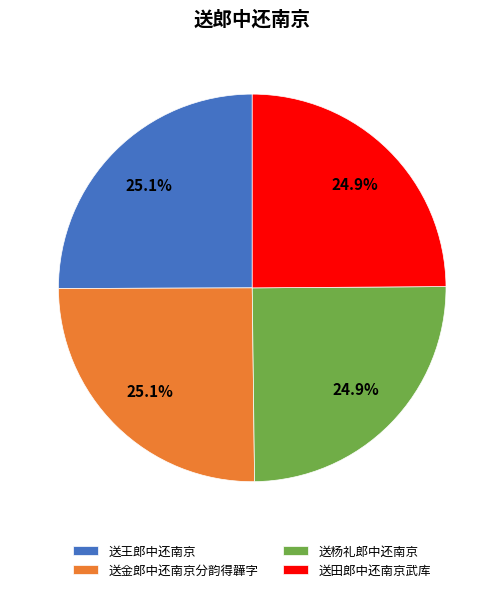

How many segments does this pie chart have?

4